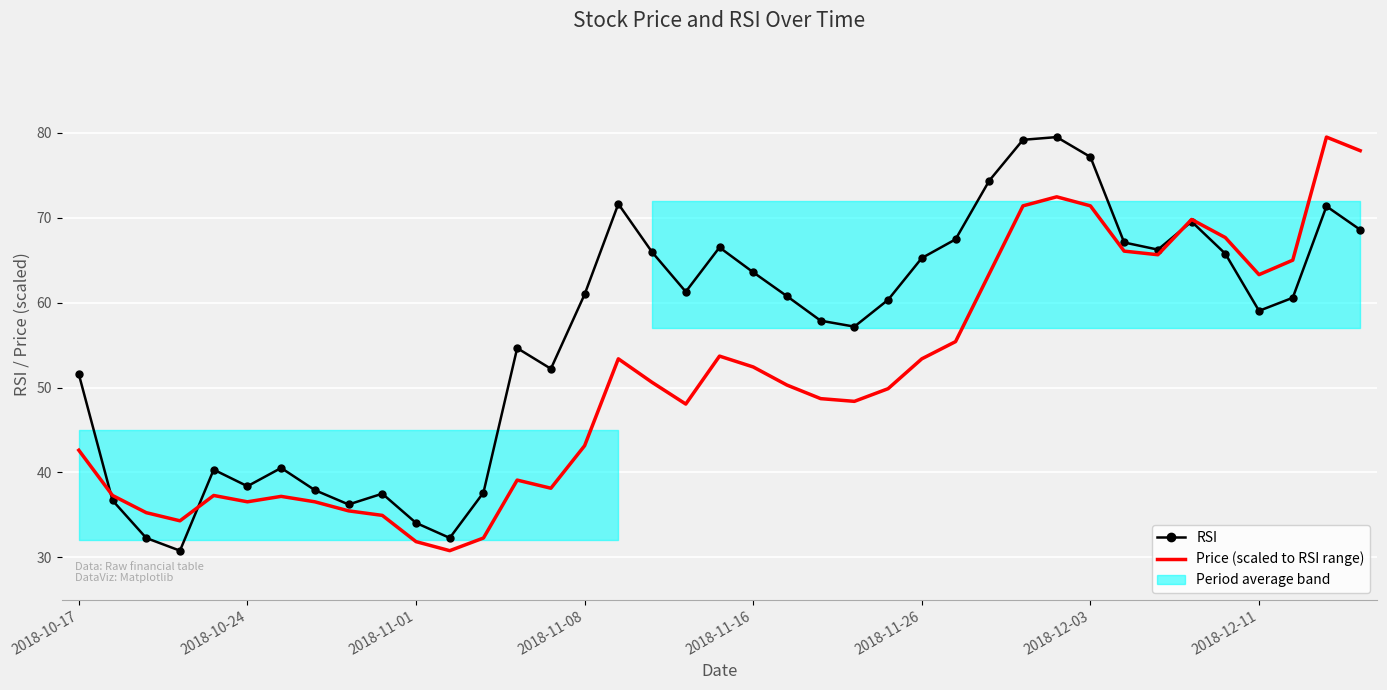

The RSI series shows 25.3 at 2018-11-16. True or false?

False